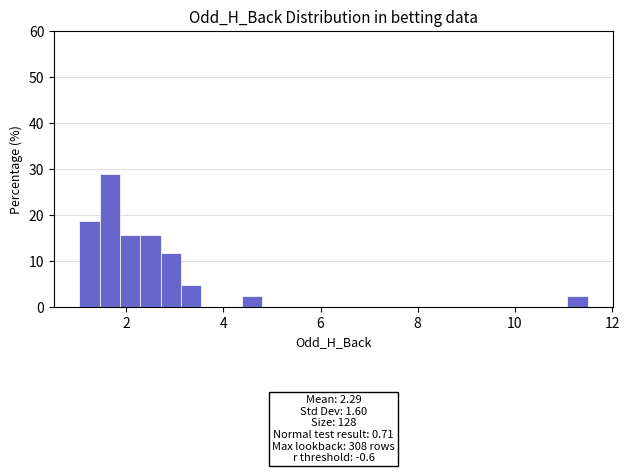

Around what value on the x-axis is the tallest bar? Give the approximate position of its centre, as read against the axis.

1.6